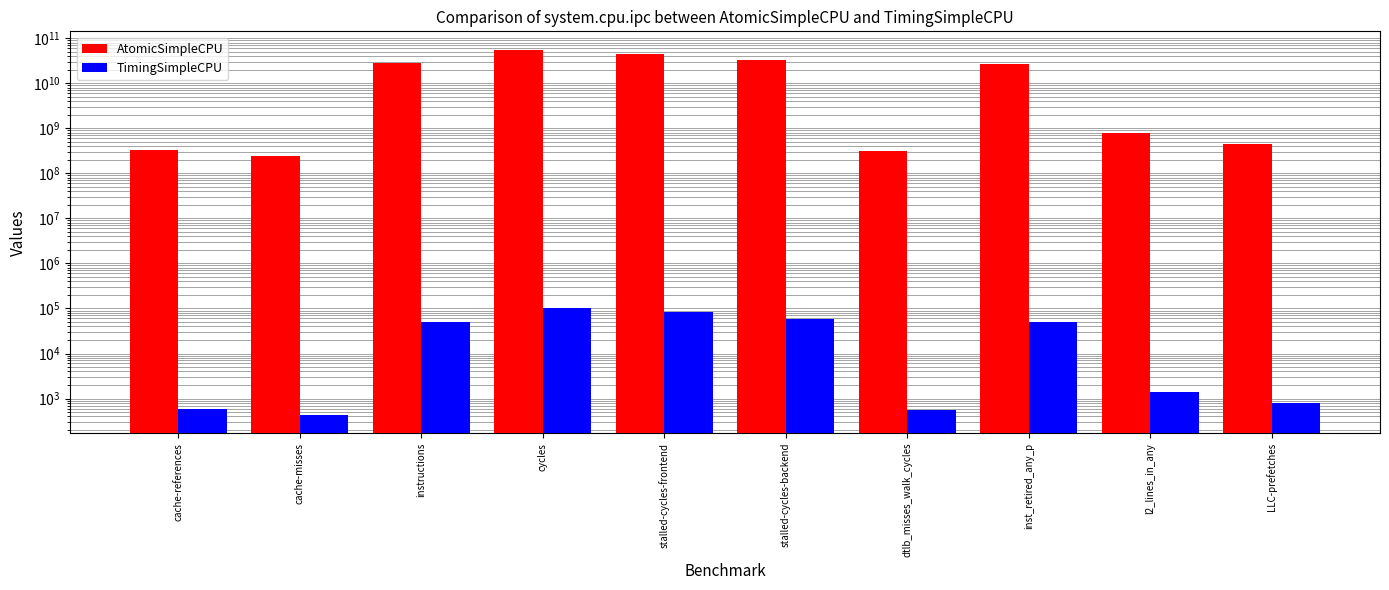

Between stalled-cycles-backend and inst_retired_any_p, which series saw the biggest shift?

AtomicSimpleCPU